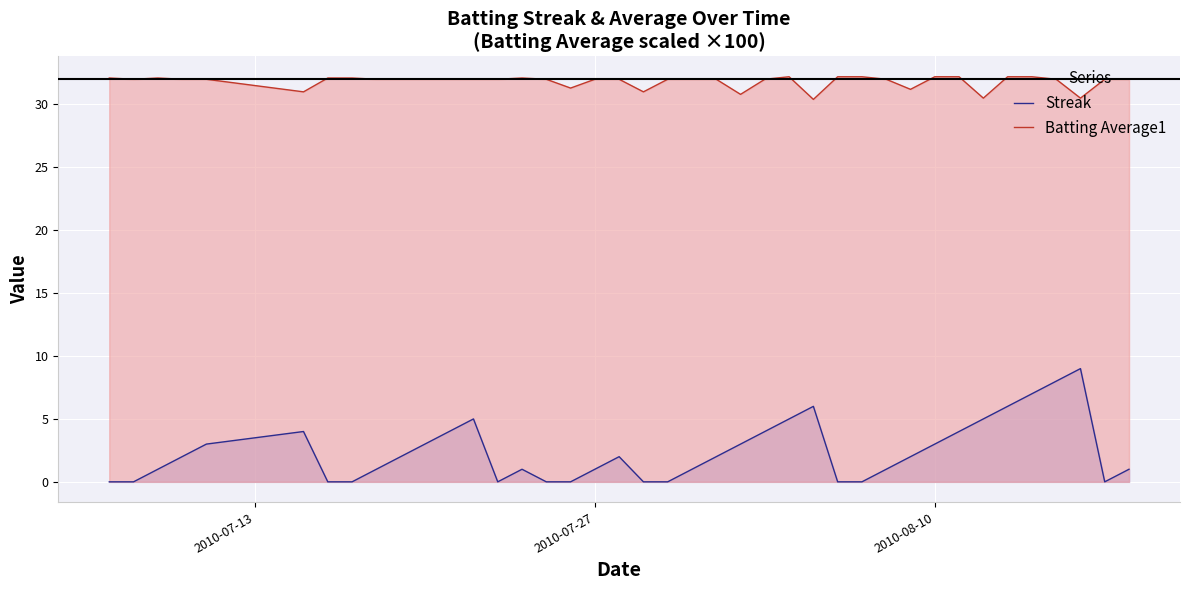

True or false: Batting Average1 and Streak intersect in this chart.

False